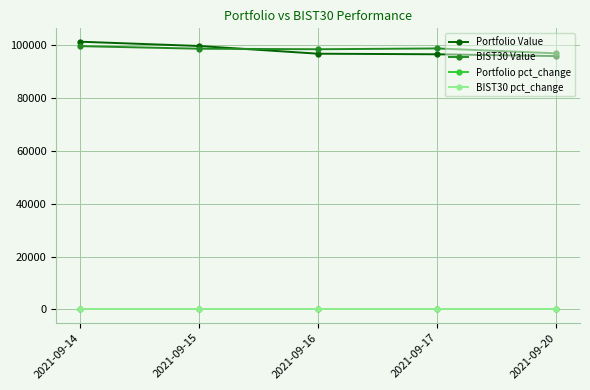

After their last crossing, which series has the higher values: BIST30 pct_change or Portfolio pct_change?

Portfolio pct_change